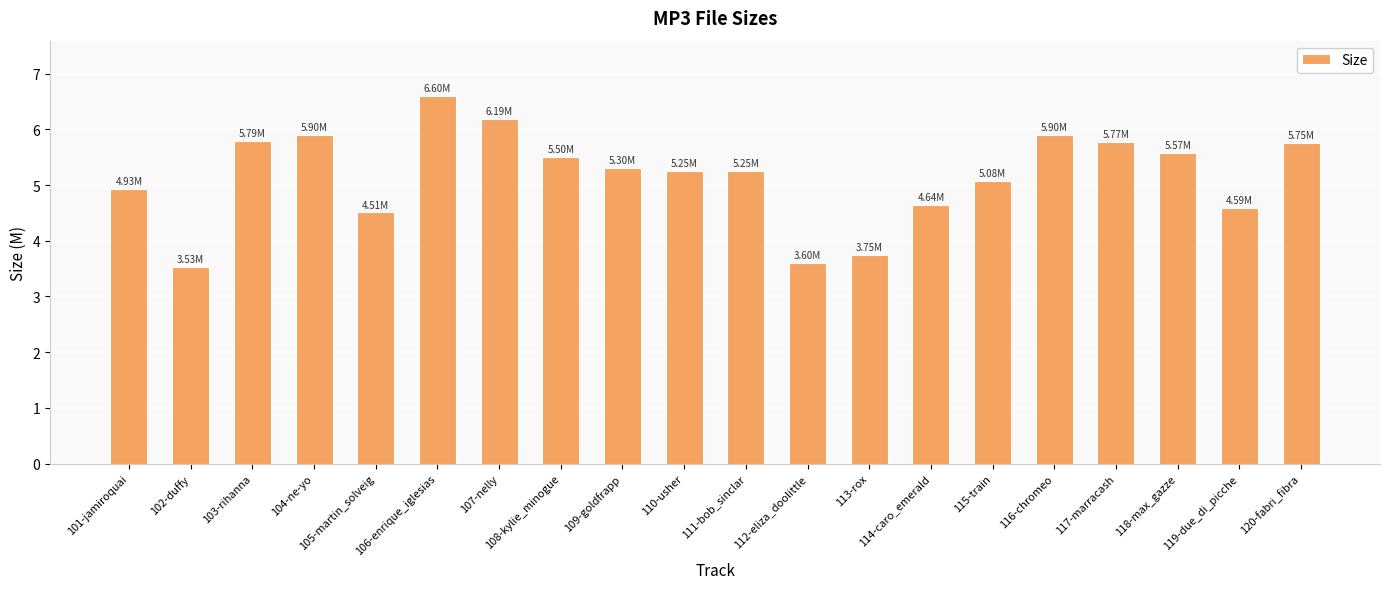

Are the bars horizontal?

No